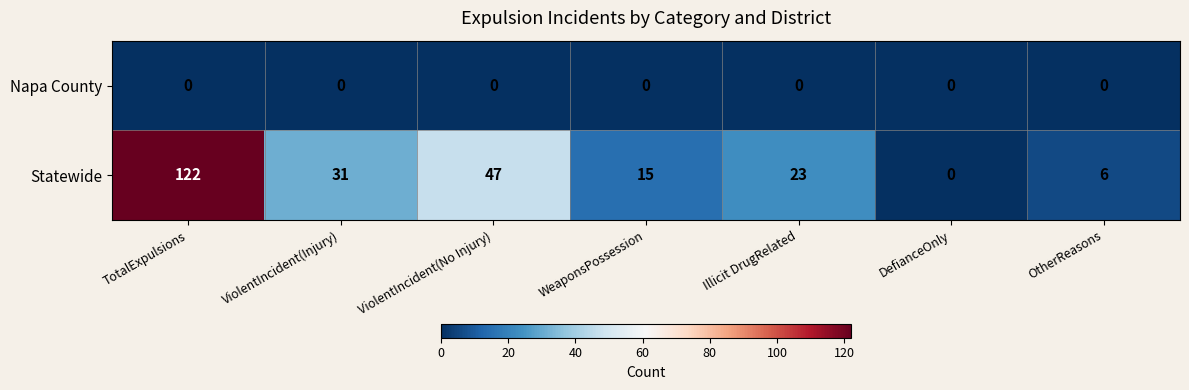

How many series are shown in this chart?

2